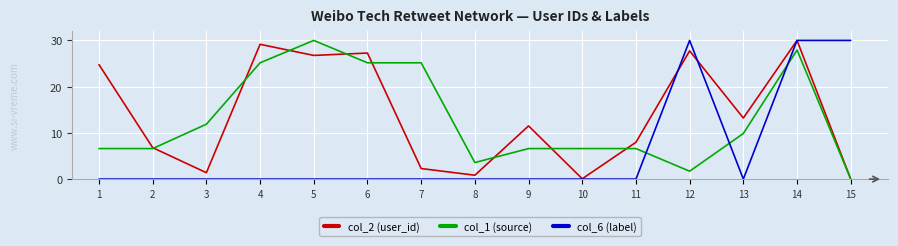

What is the difference between the maximum and minimum values in the col_6 (label) series?

30.0